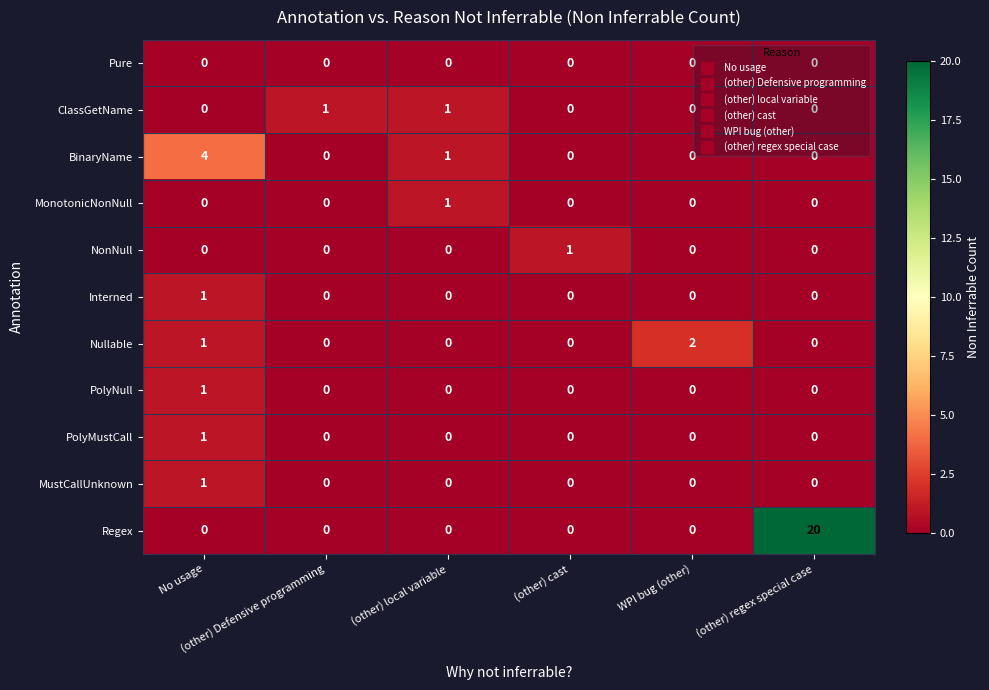

What is the total value across all series at (other) cast?

1